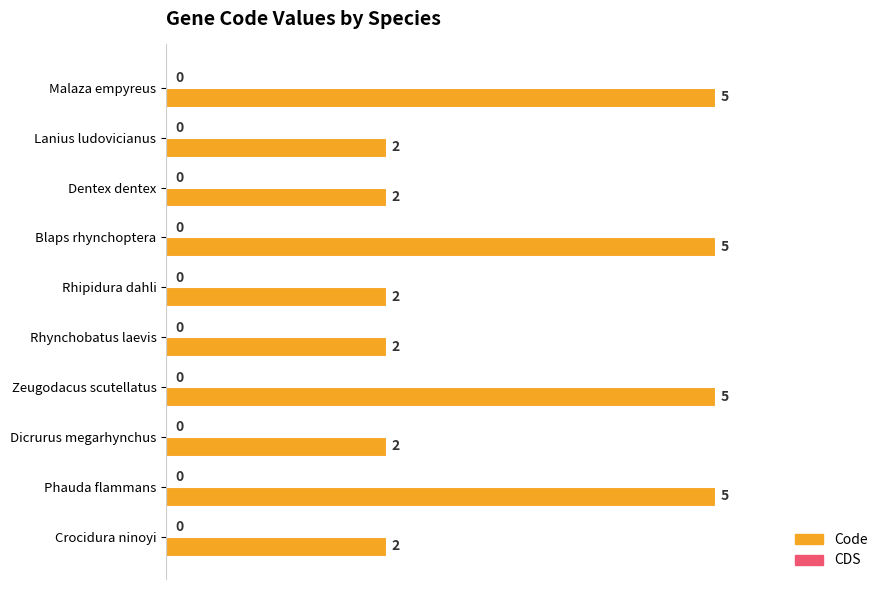

Count the number of categories in the chart.

10